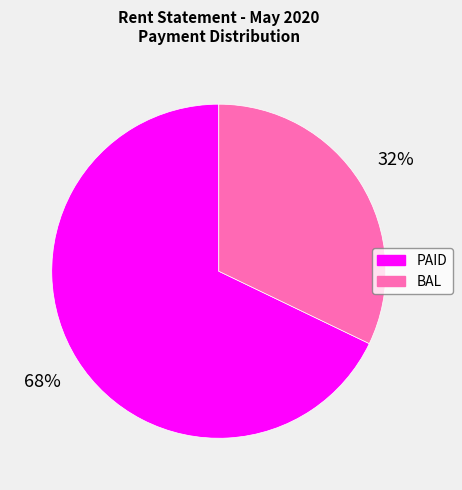

To the nearest percent, what is the combined percentage of BAL and PAID?

100%